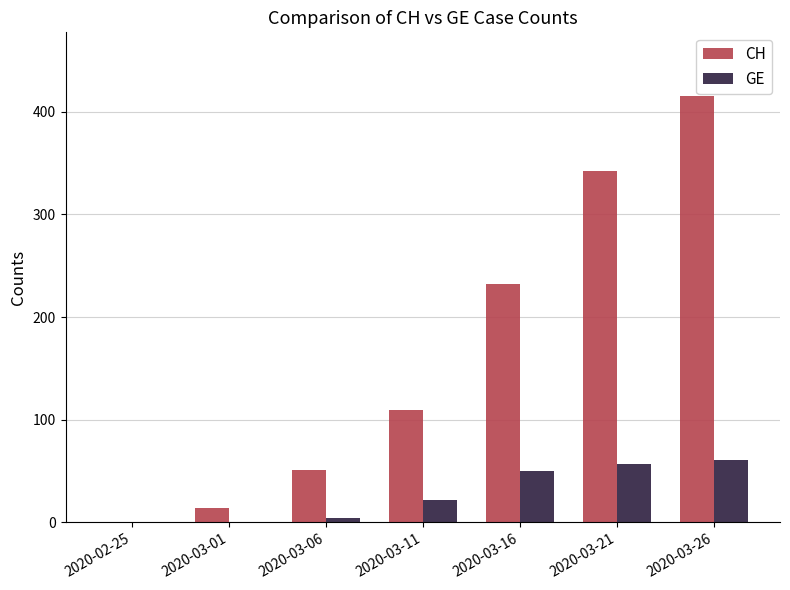

Which series has the largest total across all categories?

CH